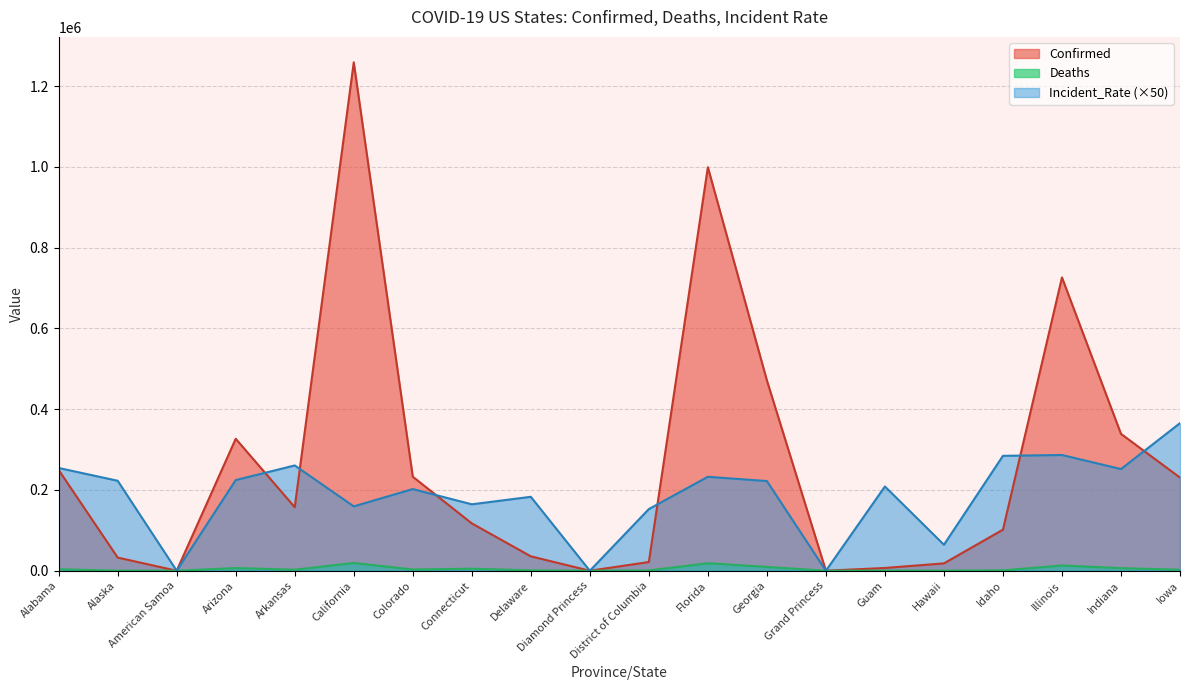

Which series has the widest spread of values?

Confirmed